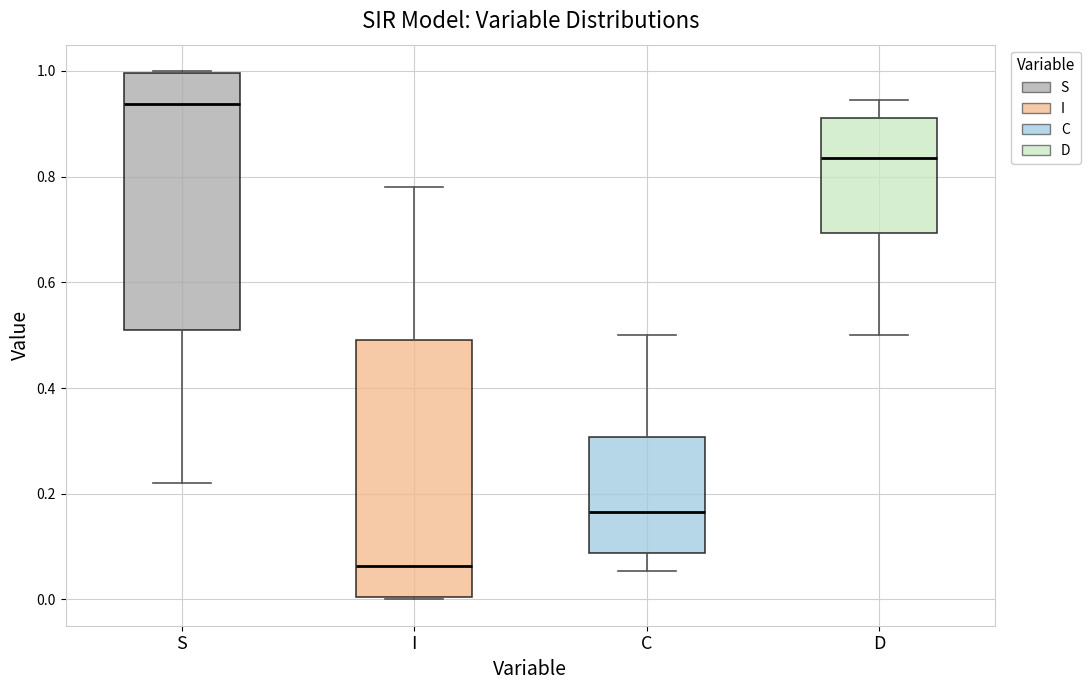

Reading left to right, read every box against the y-axis: the position of its median line, the range the box covers, and the ends of its whiskers. The values are not printed on the chart, so give them approximately, as read against the axis.

S: median 0.94, box 0.50 to 1.00, whiskers 0.22 to 1.00
I: median 0.06, box 0.00 to 0.50, whiskers 0.00 to 0.78
C: median 0.16, box 0.08 to 0.30, whiskers 0.06 to 0.50
D: median 0.84, box 0.70 to 0.92, whiskers 0.50 to 0.94